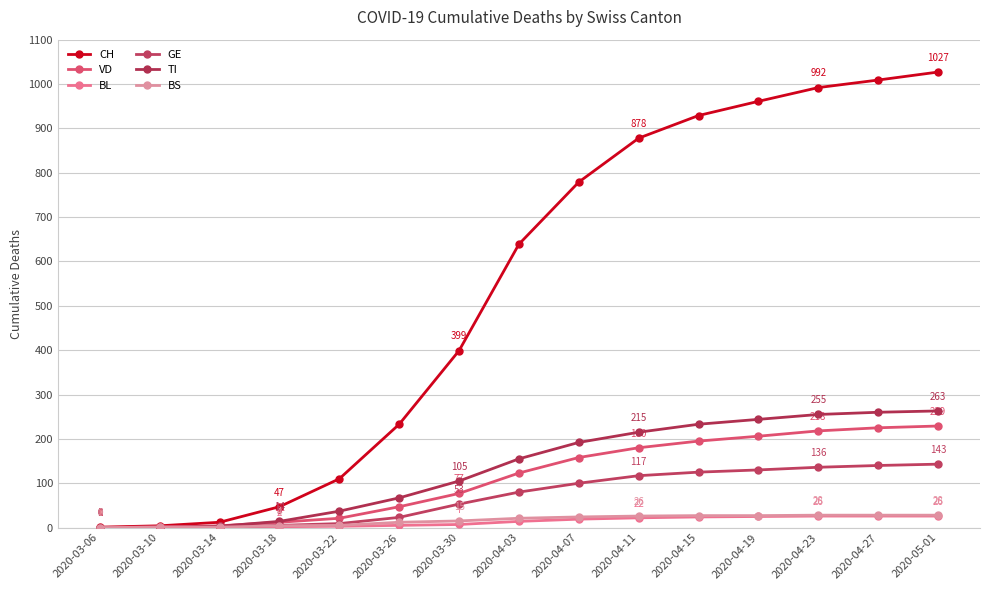

How many values in the GE series are below 80?

7